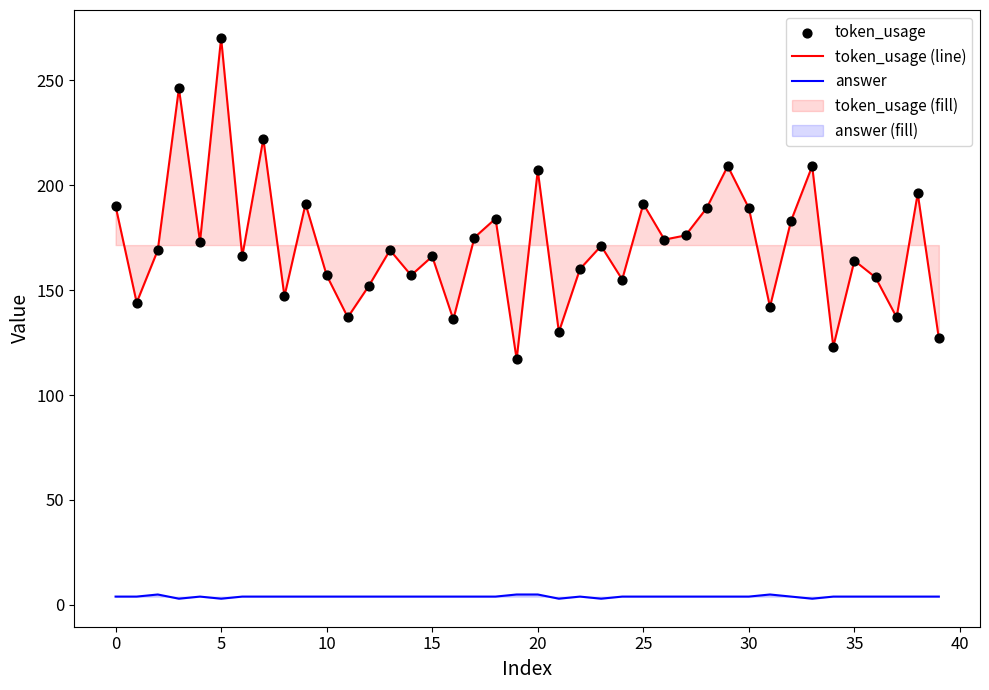

Which series has the largest total across all categories?

token_usage (line)